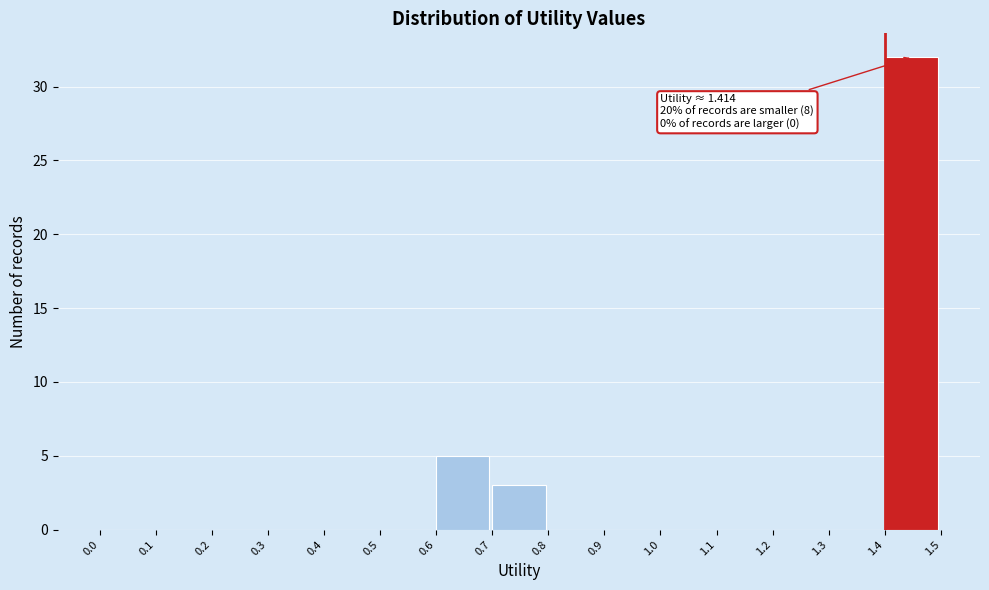

Which range on the x-axis has the tallest bar?

1.4 to 1.5